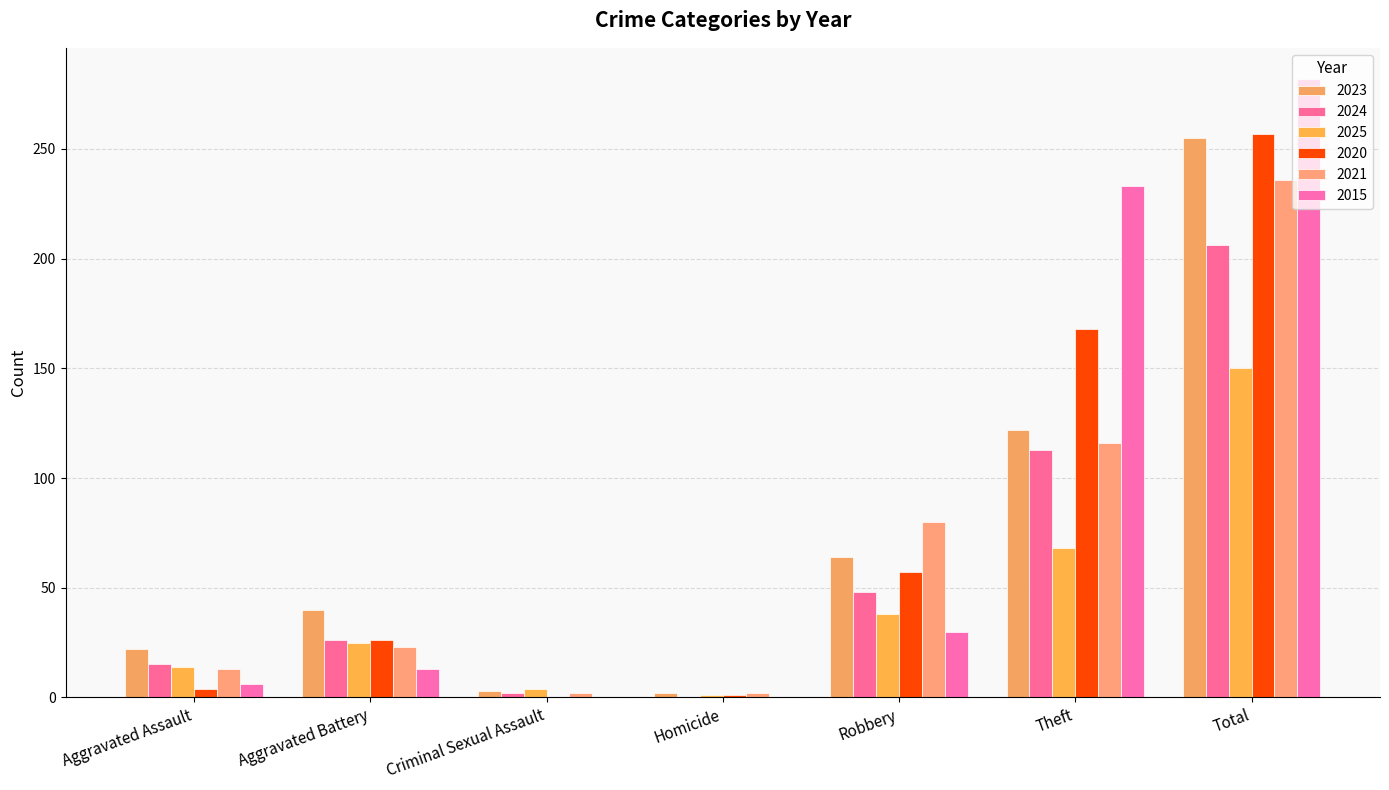

How many distinct data groups are displayed?

6